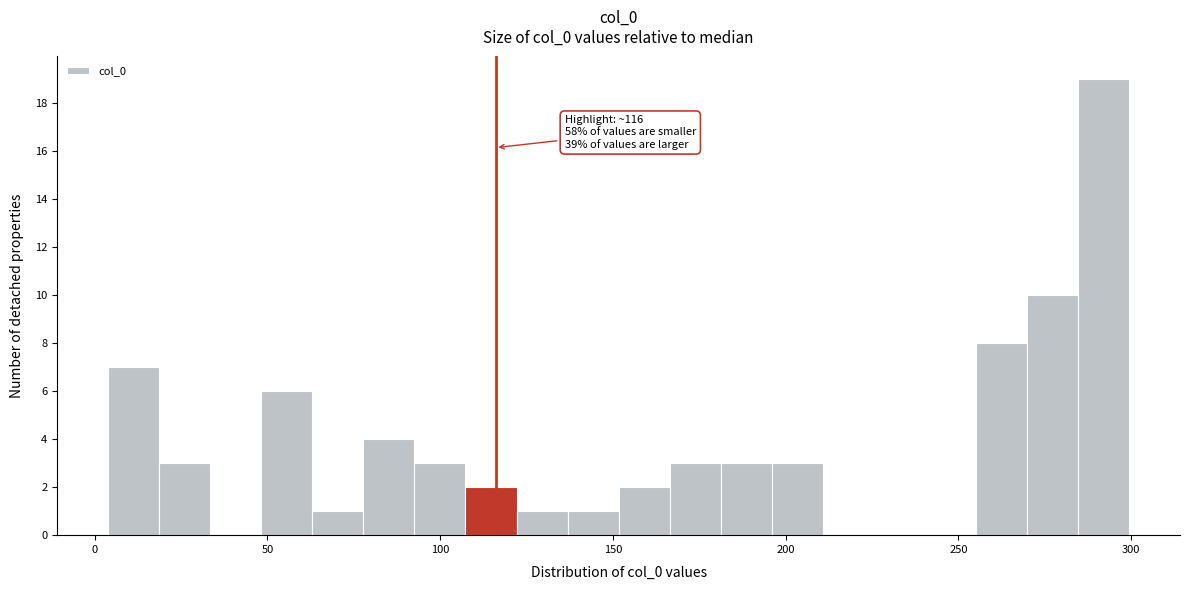

Around what value on the x-axis is the tallest bar? Give the approximate position of its centre, as read against the axis.

290